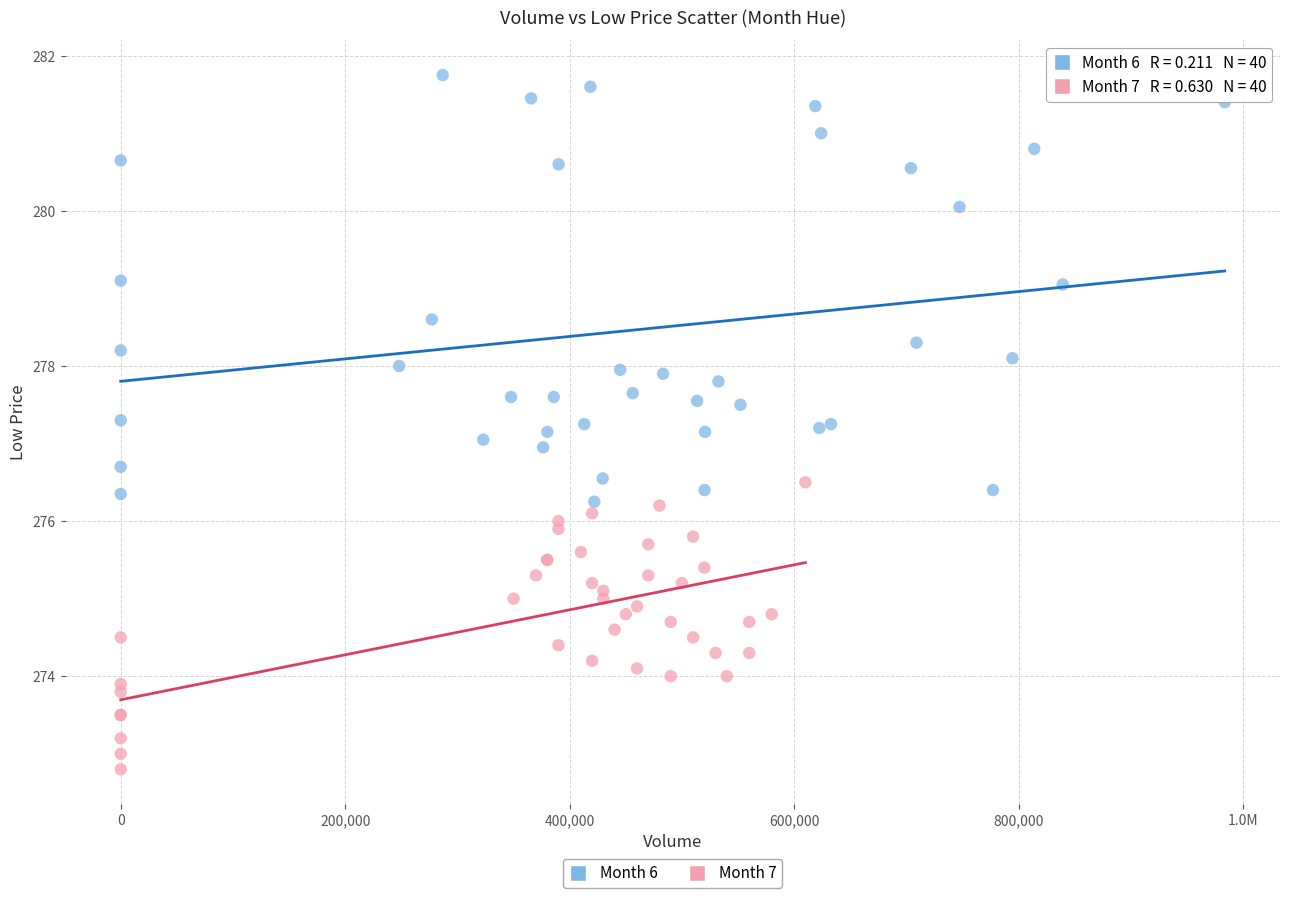

Which series reaches the minimum Y coordinate?

Month 7